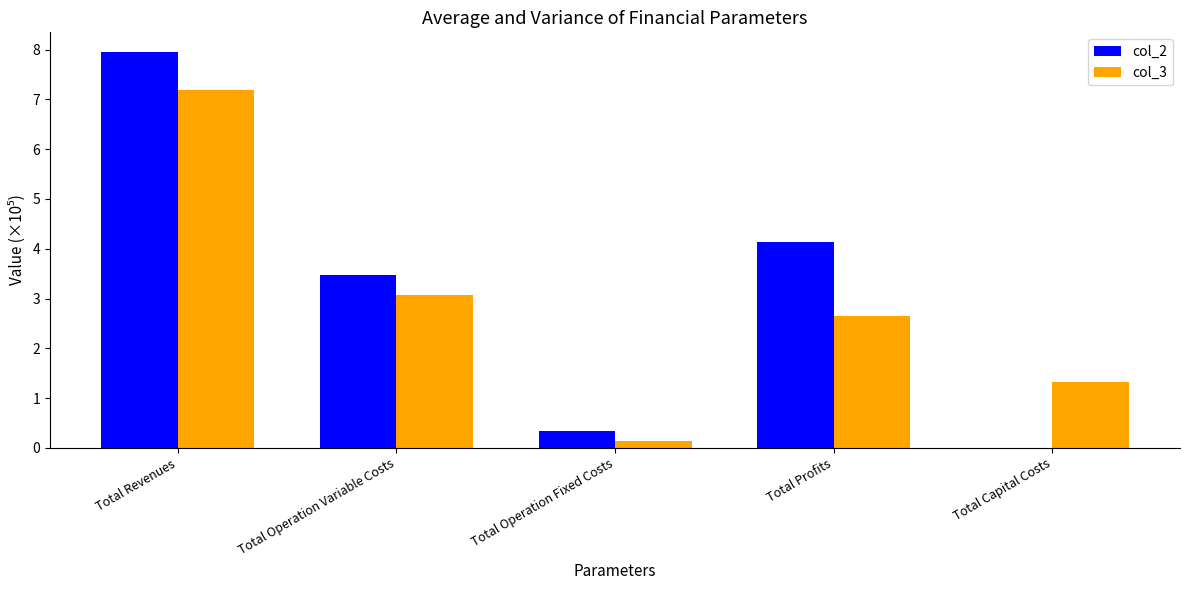

Reading right to left, extract all data points from this chart.

col_2: 0.0	4.1	0.3	3.5	7.9
col_3: 1.3	2.6	0.1	3.1	7.2